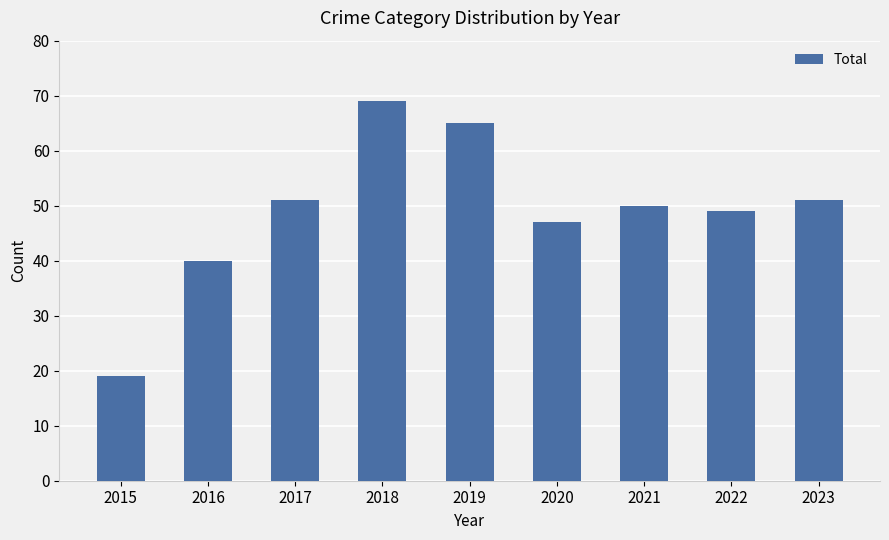

What is the sum of all values?

441